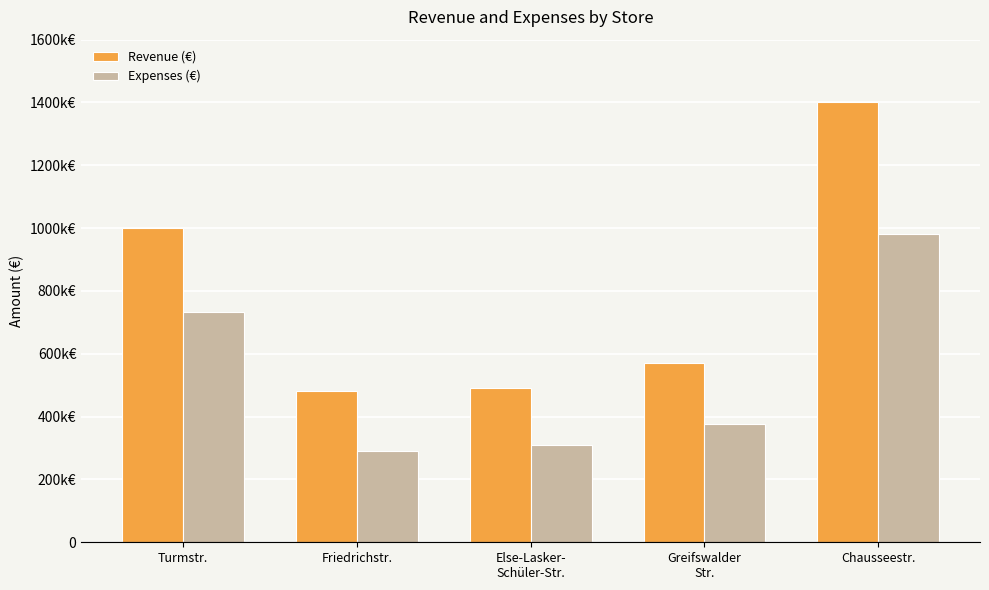

Is the value of Revenue (€) at Turmstr. greater than the value of Expenses (€) at Friedrichstr.?

Yes